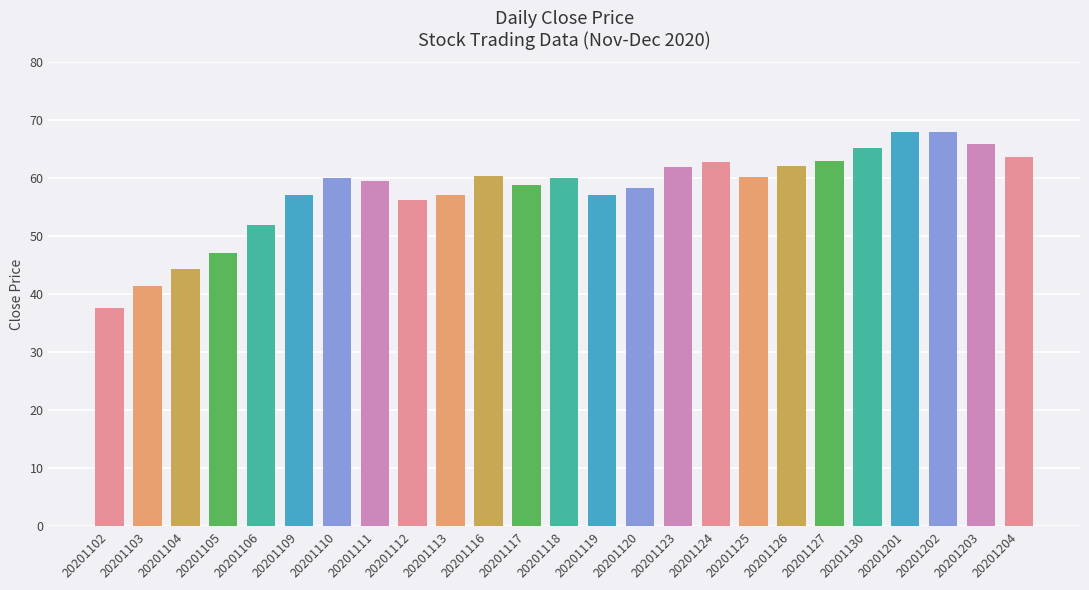

What is the smallest value displayed?

37.7